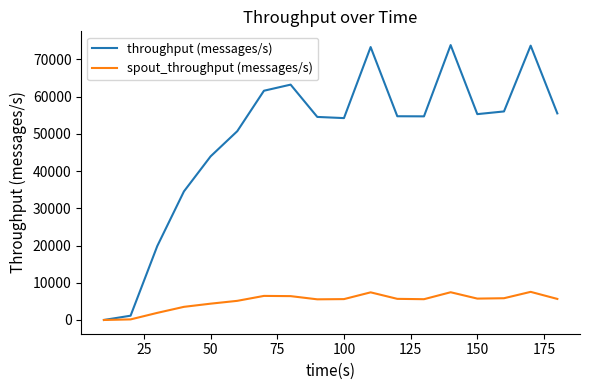

Which series has the largest range (max minus min)?

throughput (messages/s)